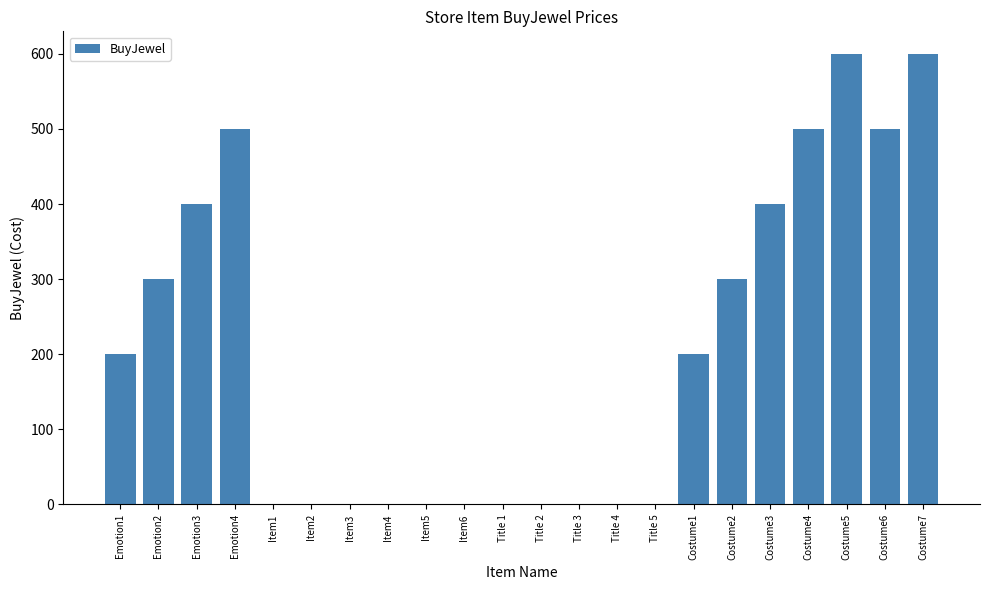

What is the sum of all values?

4500